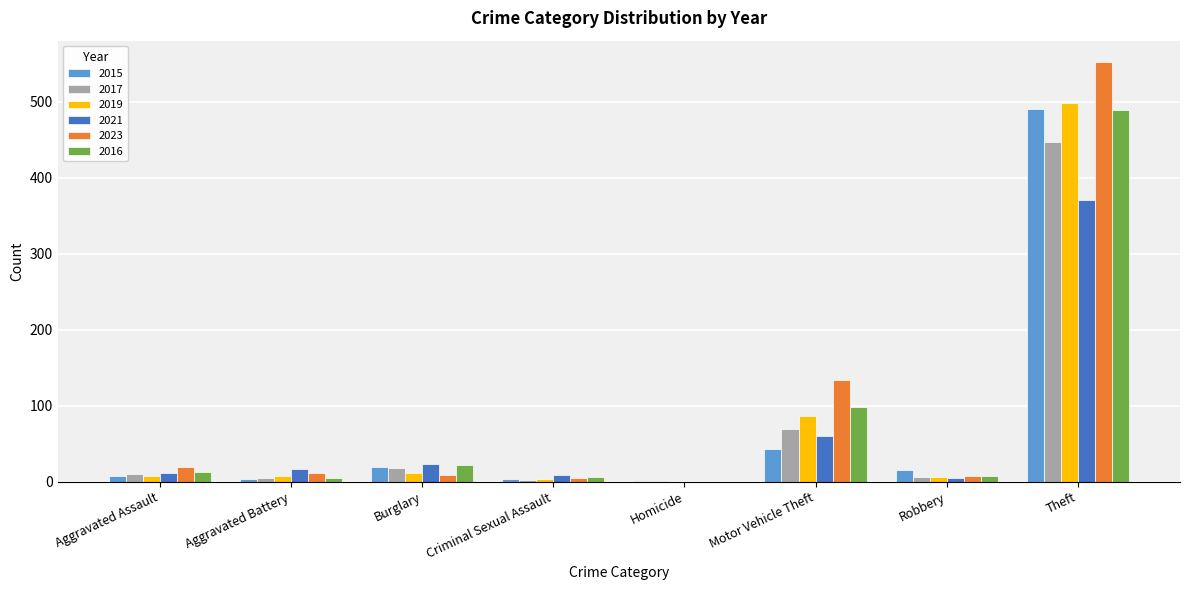

What is the sum of all 2023 values?

738